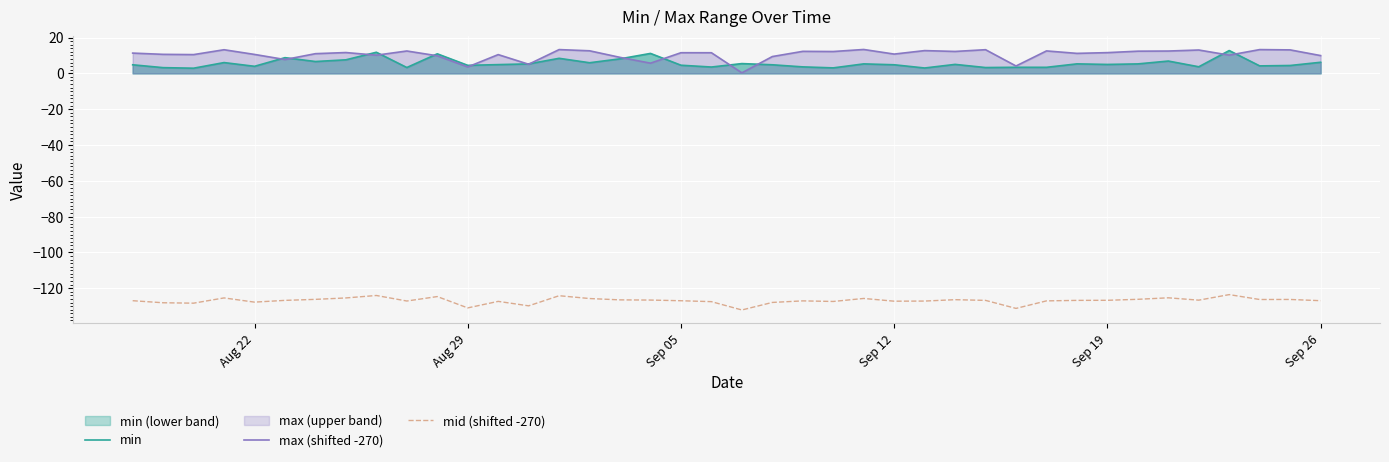

True or false: mid (shifted -270) and max (shifted -270) cross at least once.

False